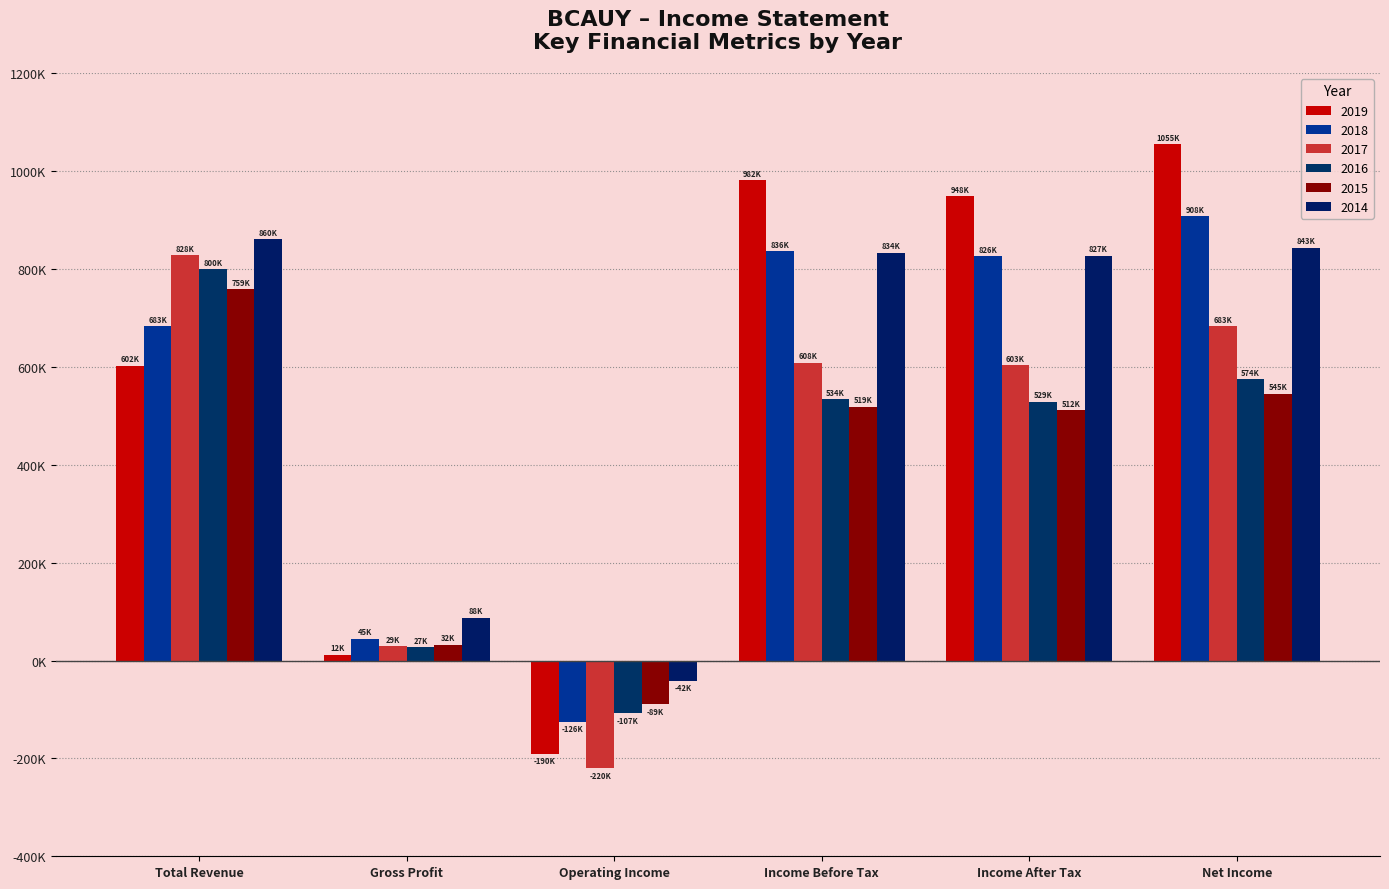

Does the chart contain stacked bars?

No